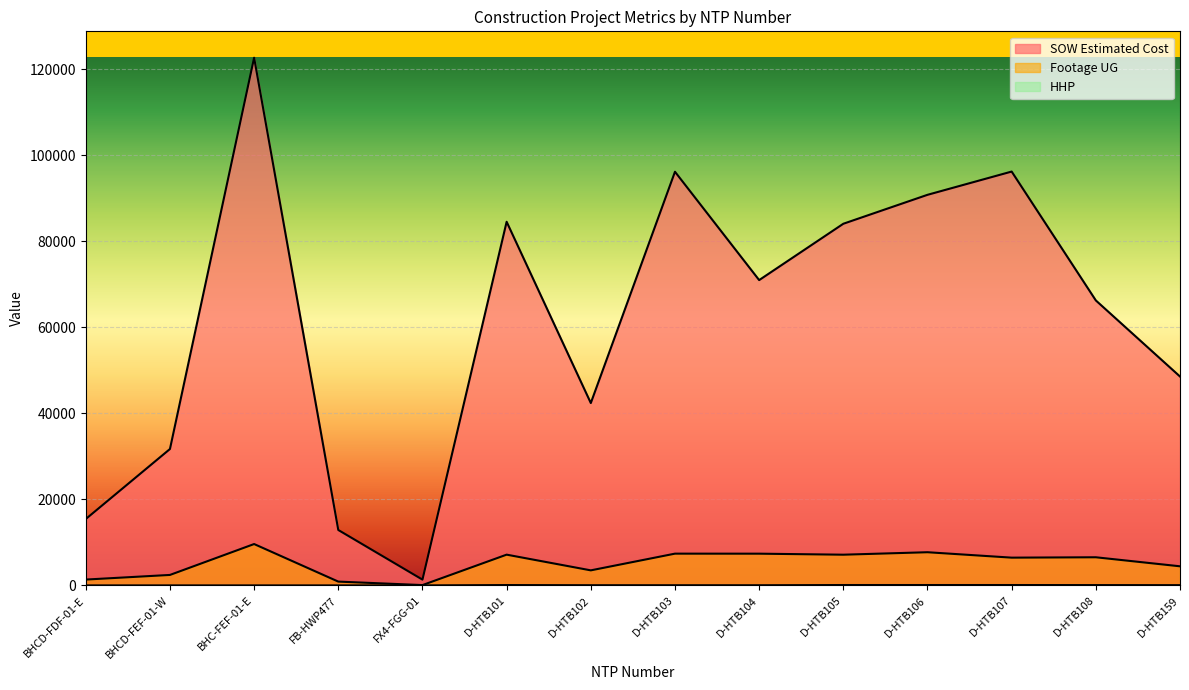

Which series has the widest spread of values?

SOW Estimated Cost